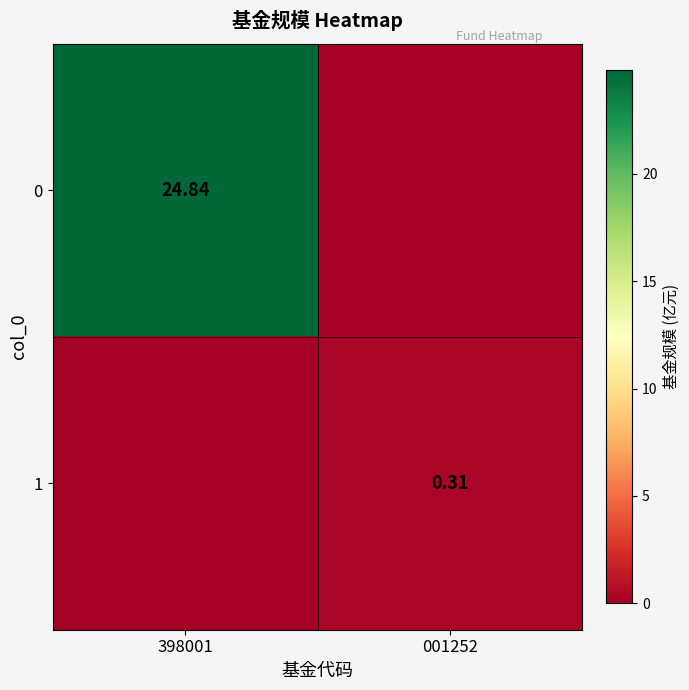

Is the value of 0 at 398001 greater than the value of 1 at 001252?

Yes